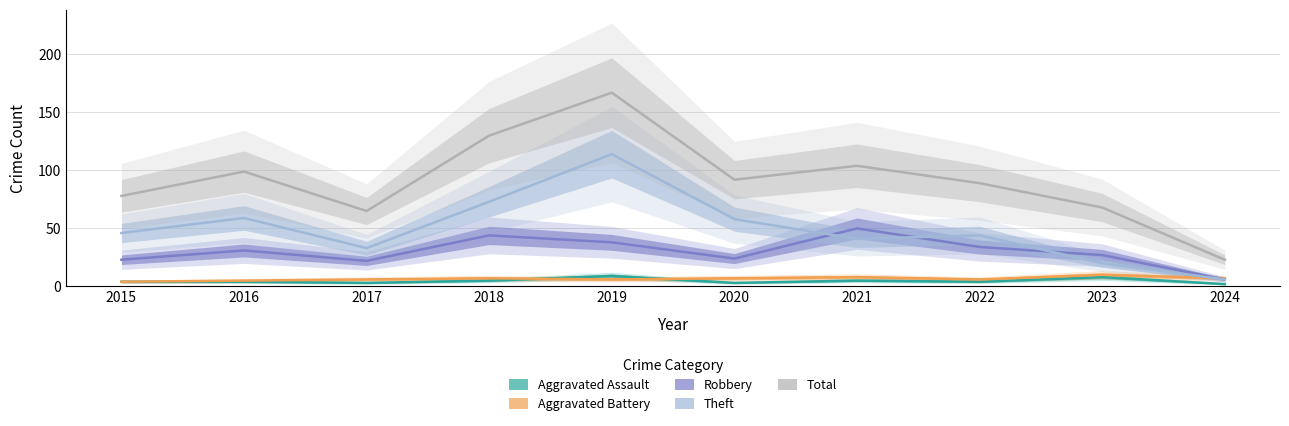

Does the chart have visible grid lines?

Yes